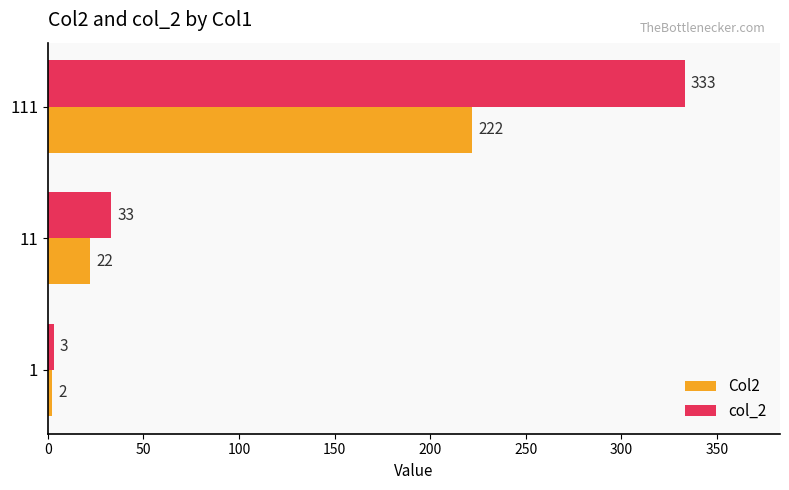

List the series in order of their overall mean, highest first.

col_2, Col2